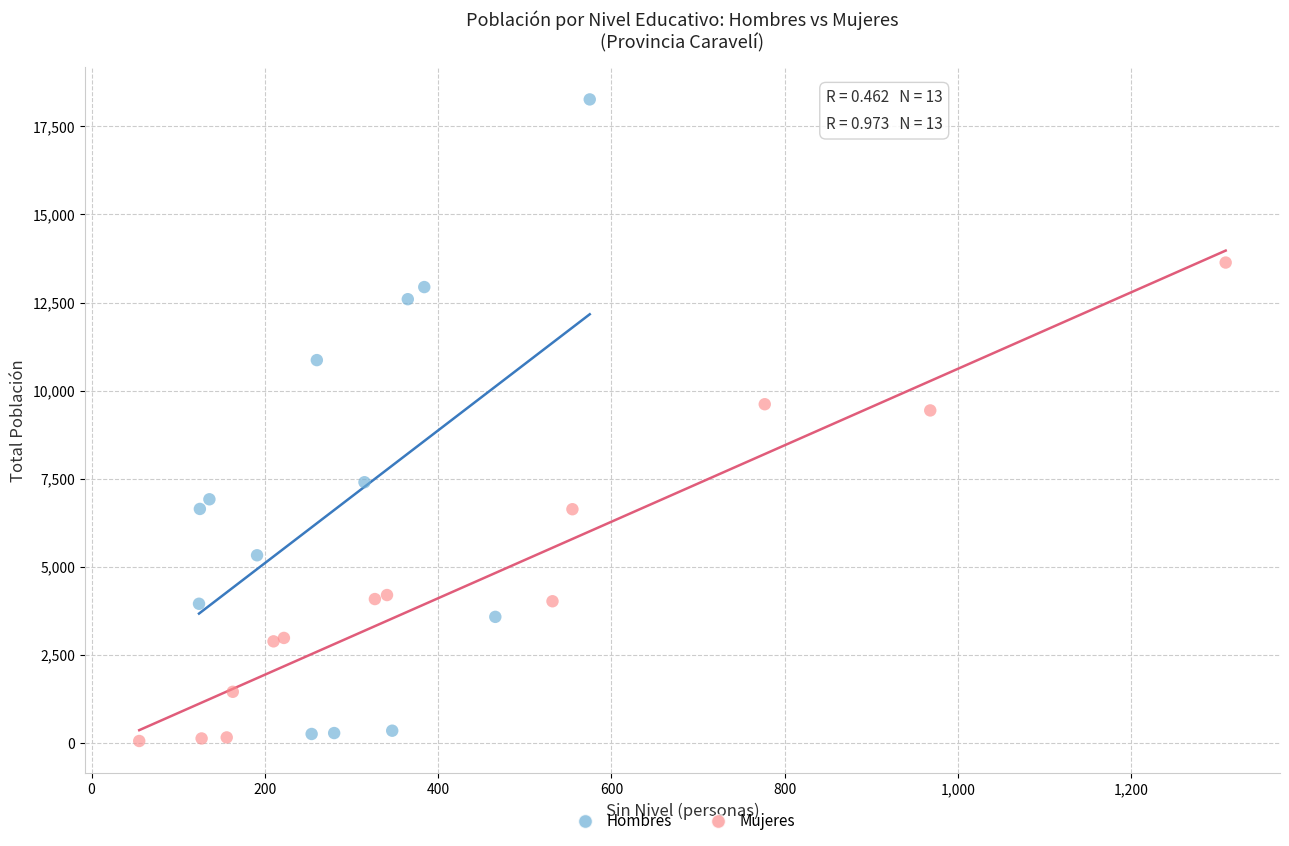

Which series contains the highest Y value?

Hombres